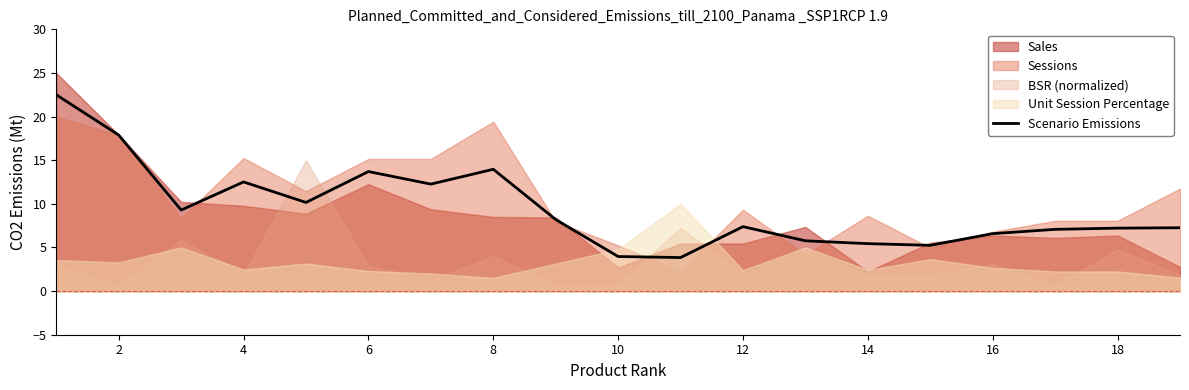

True or false: Scenario Emissions has a value of 3.0 at 14.

False